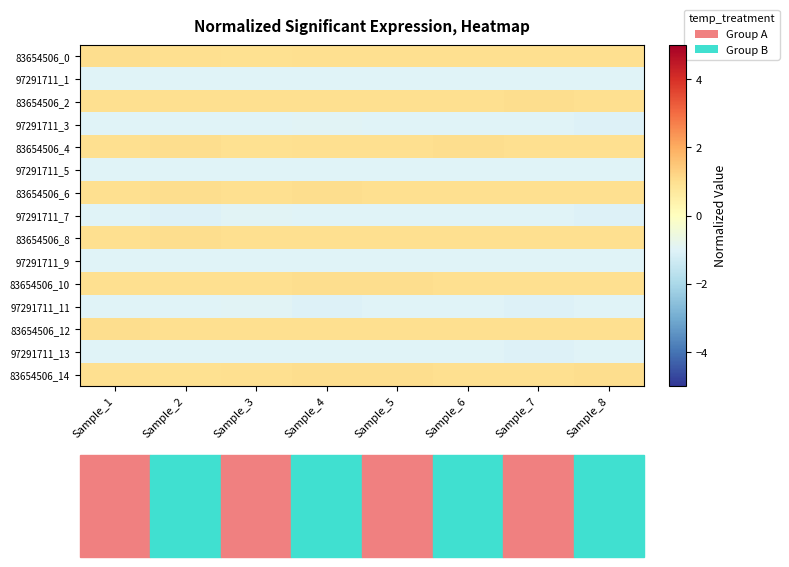

What is the spread (max minus min) of values at Sample_7?

2.0